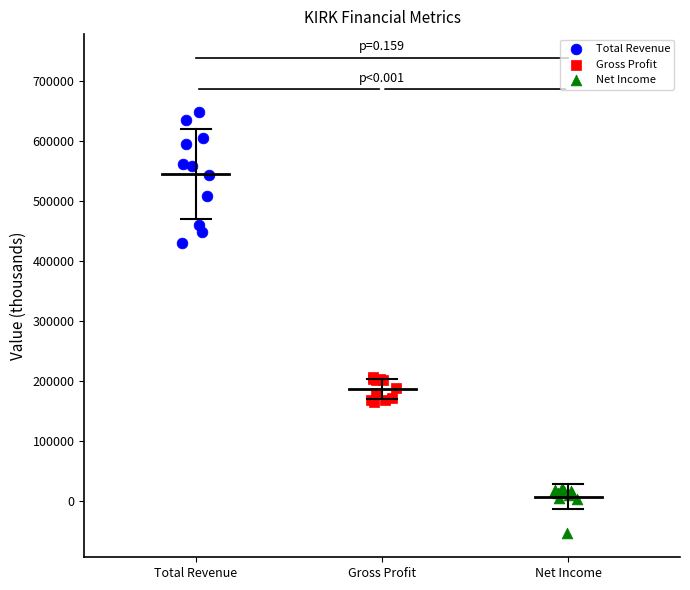

Which series reaches the minimum Y coordinate?

Net Income